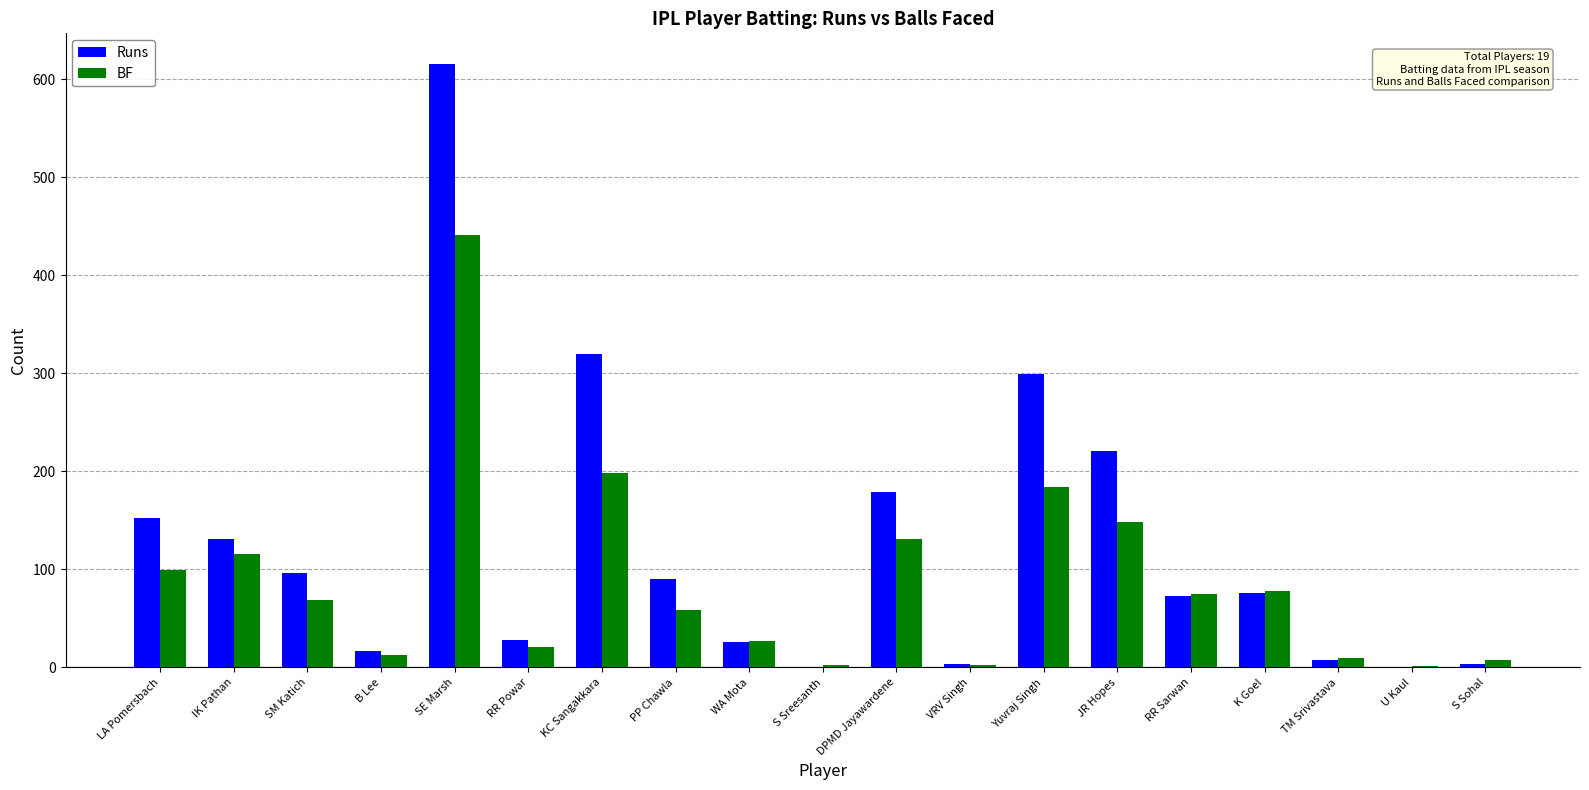

What is the maximum value for BF?

441